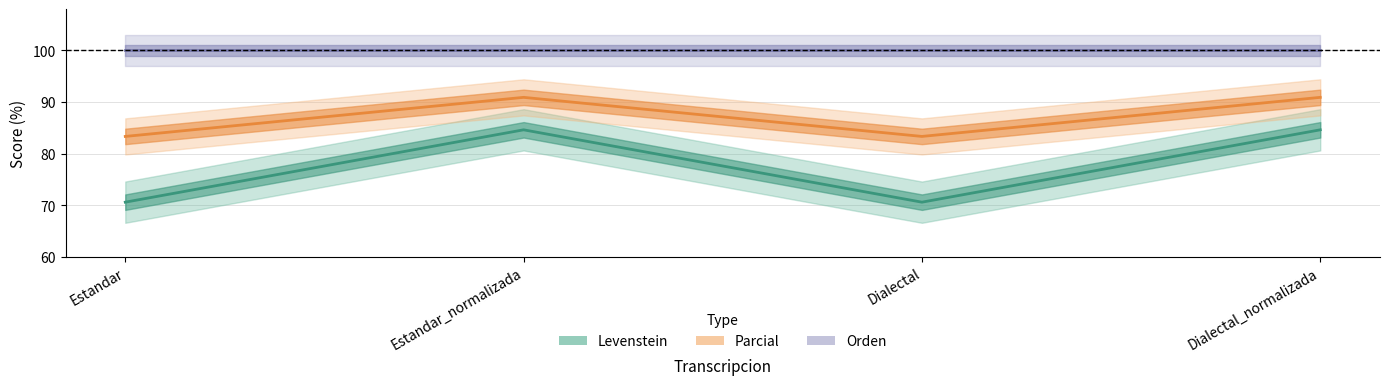

True or false: Parcial and Orden intersect in this chart.

False